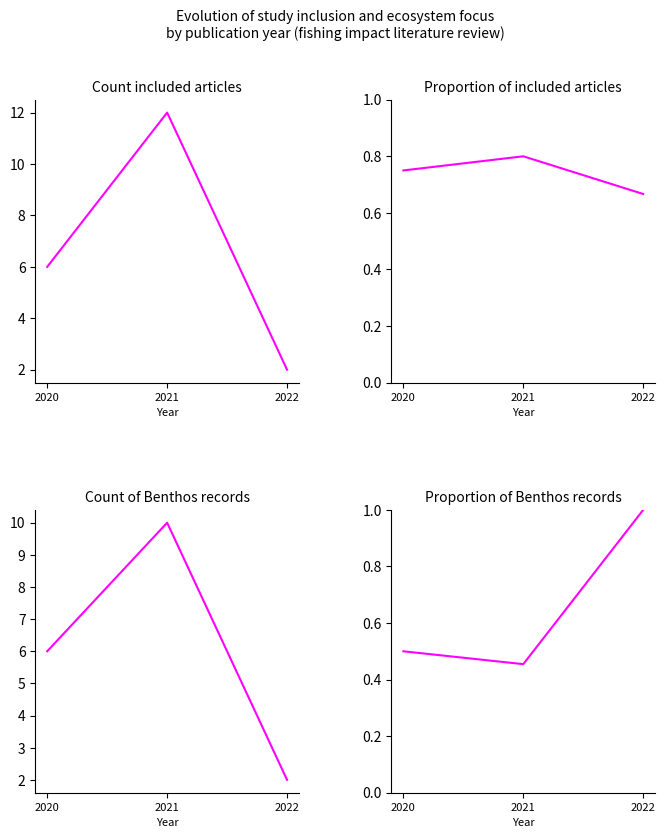

Reading left to right, extract all data points from this chart.

Included articles: 2020=6.0	2021=12.0	2022=2.0
Proportion included: 2020=0.8	2021=0.8	2022=0.7
Benthos records: 2020=6.0	2021=10.0	2022=2.0
Proportion Benthos: 2020=0.5	2021=0.5	2022=1.0